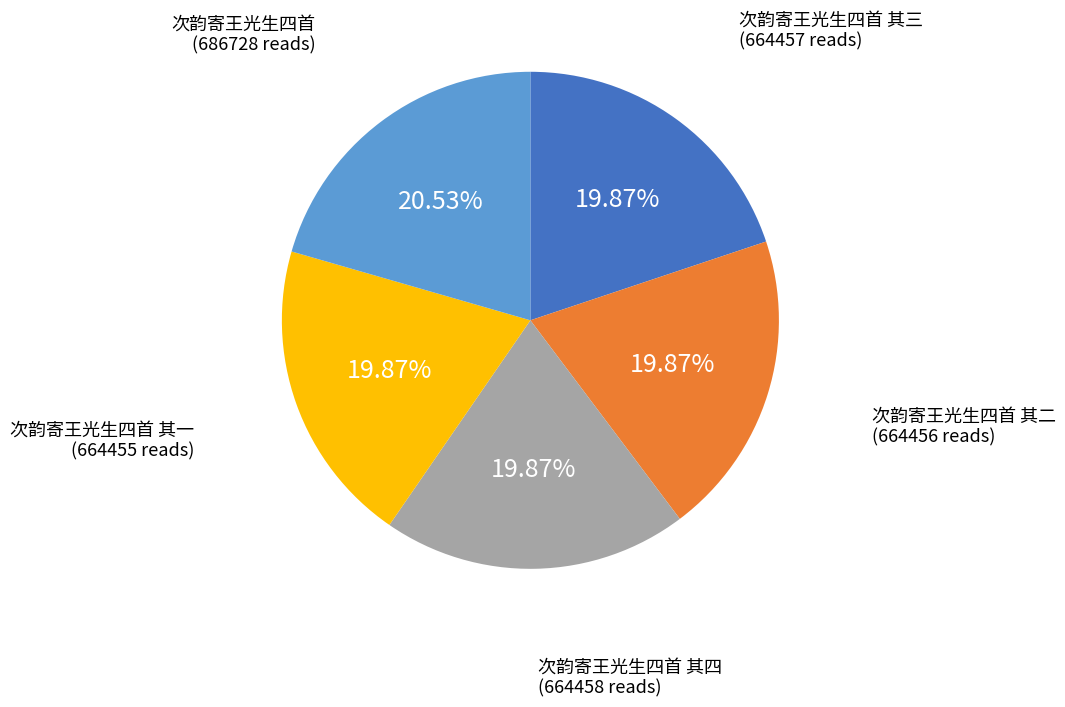

Is it true that 次韵寄王光生四首 其四 is 25% of the pie?

False